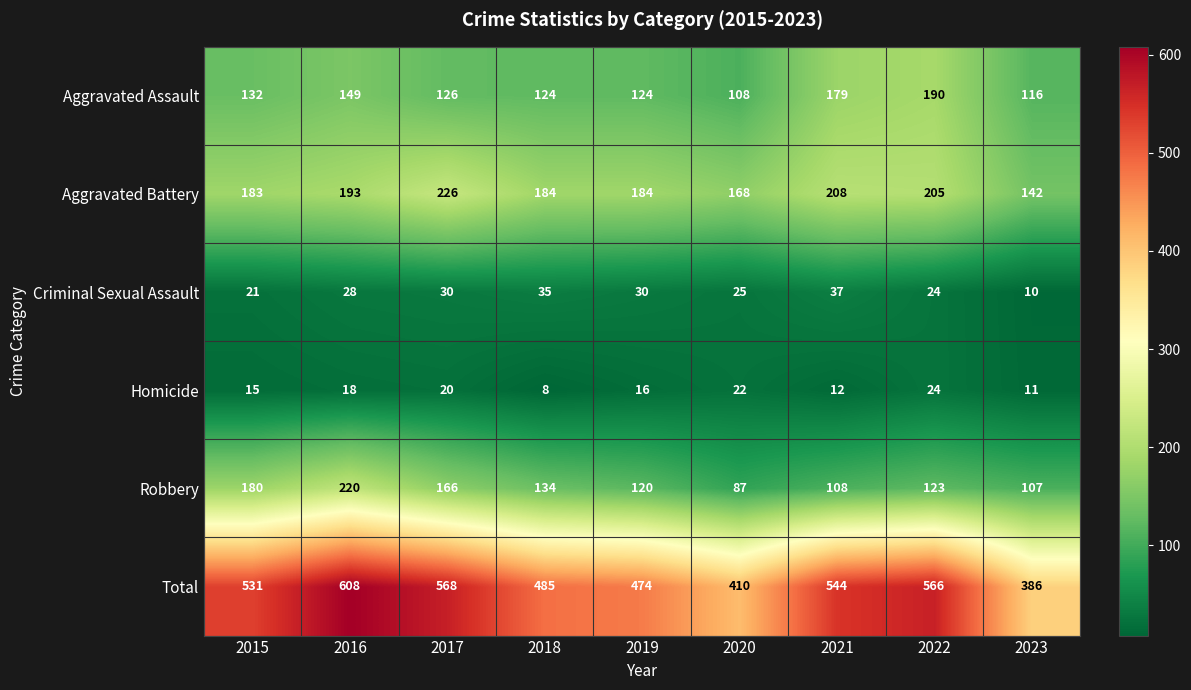

The Total series shows 485 at 2018. True or false?

True